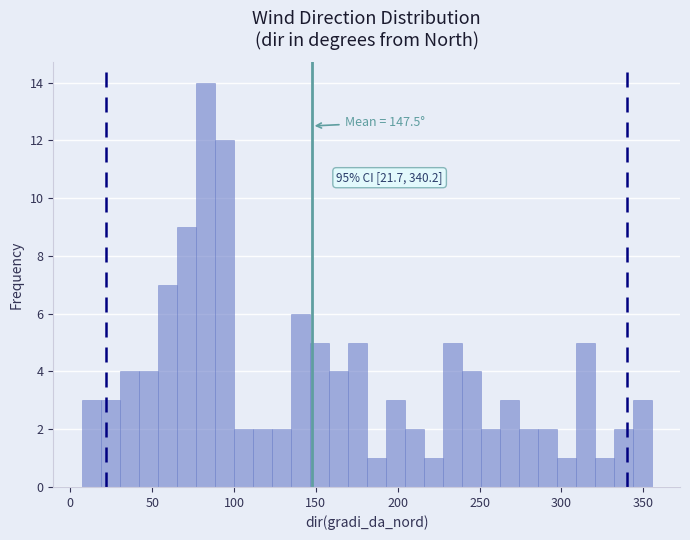

Around what value on the x-axis is the tallest bar? Give the approximate position of its centre, as read against the axis.

80